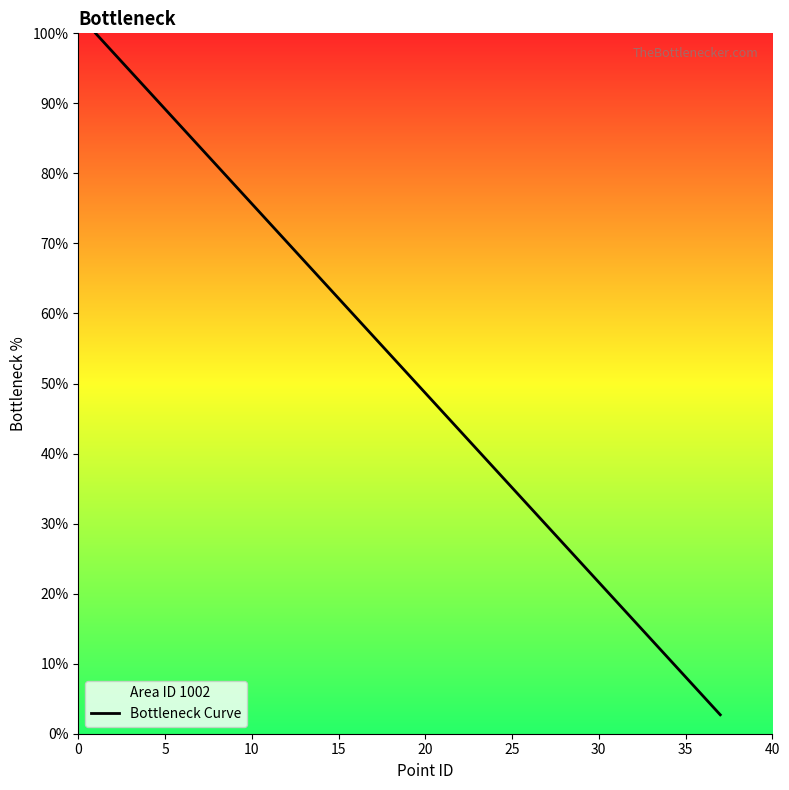

What is the greatest value displayed?

100.0